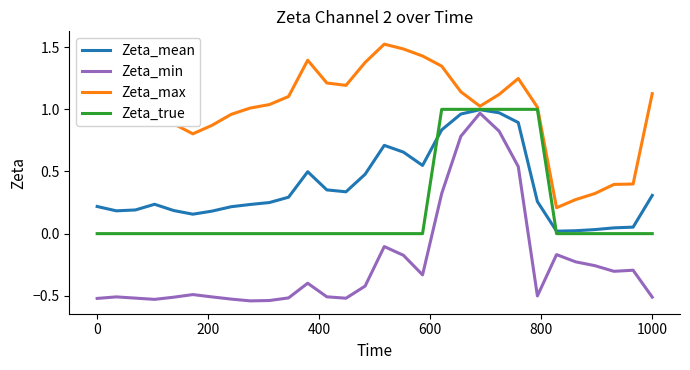

What is the sum of all Zeta_max values?

29.6